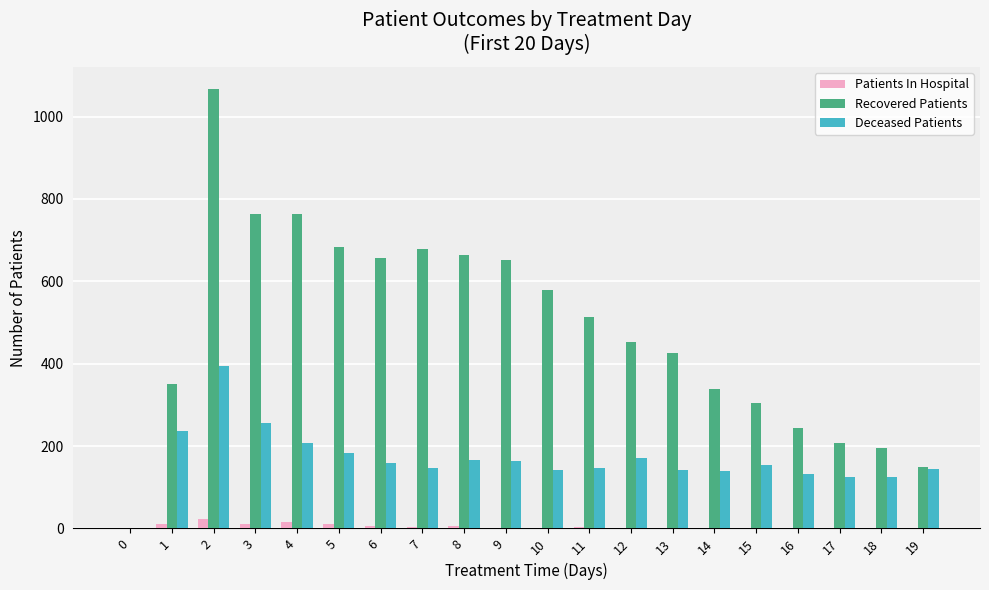

Which series has the largest total across all categories?

Recovered Patients